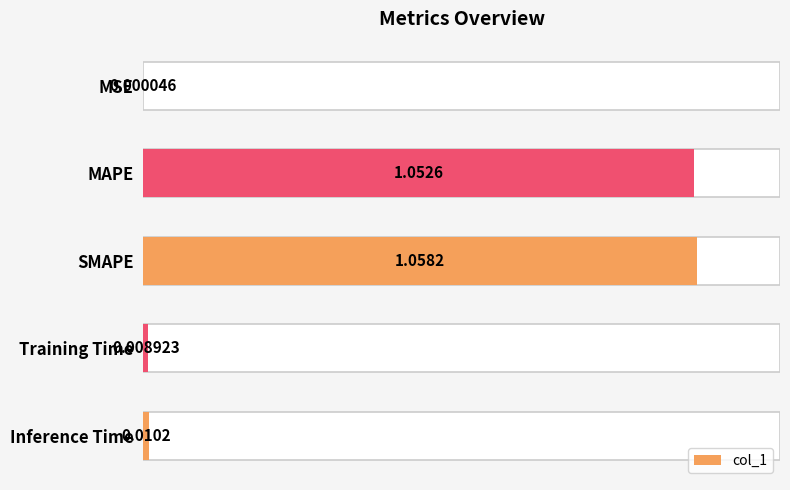

How many data points does each series have?

5